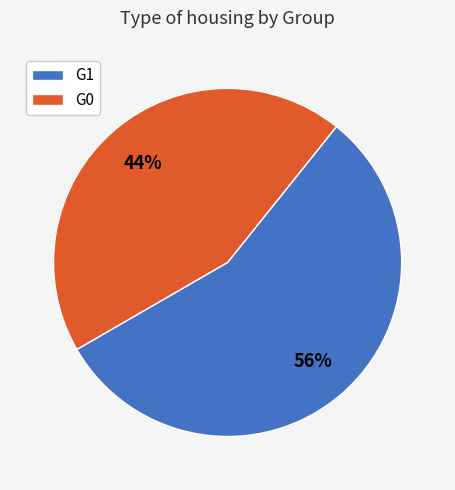

Do G0 and G1 together represent more than half of the pie?

Yes